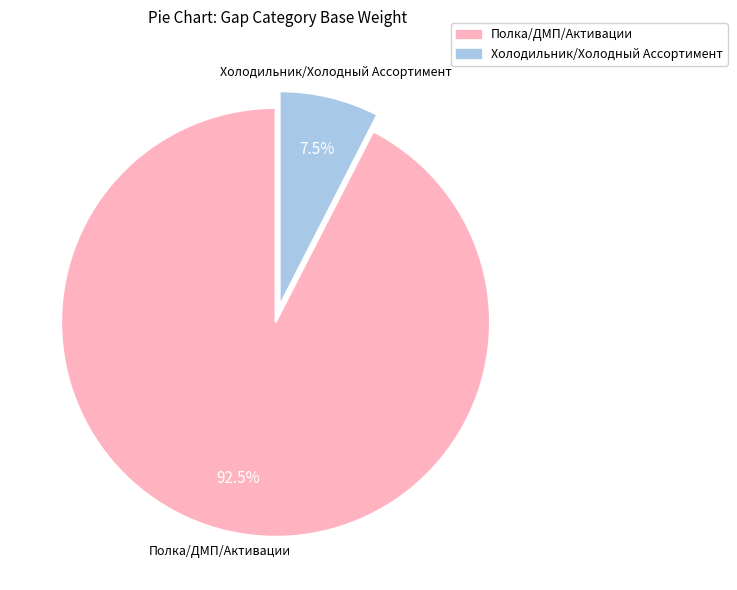

Is there any slice that represents more than half of the pie?

Yes